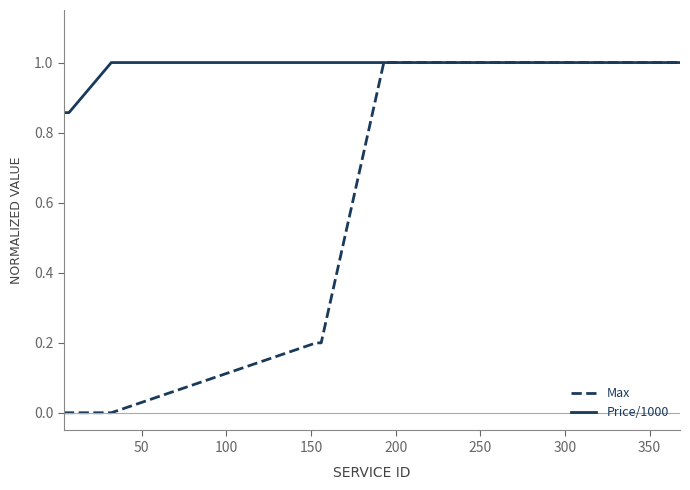

List the series in order of their overall mean, lowest first.

Max, Price/1000